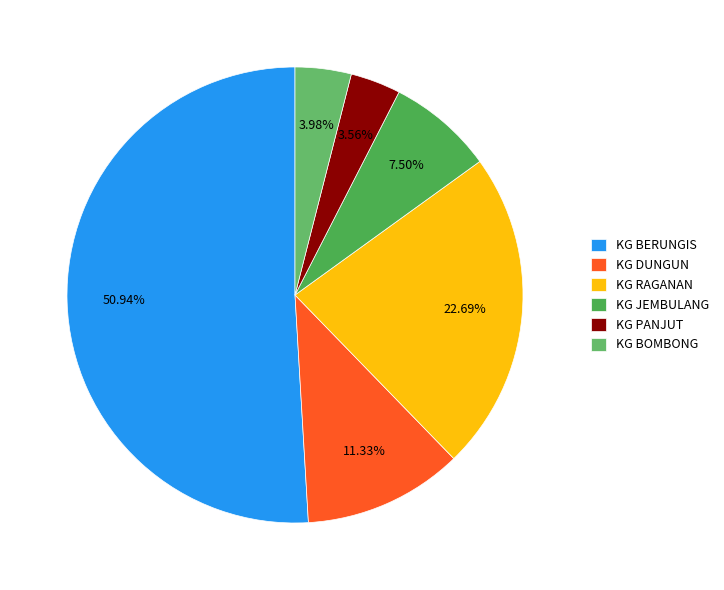

Which has a higher value, KG RAGANAN or KG JEMBULANG?

KG RAGANAN